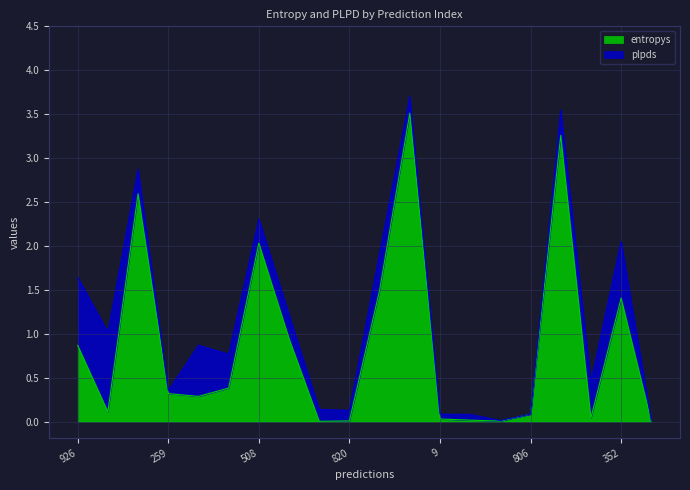

True or false: the data has more than 0 interior local peaks.

True